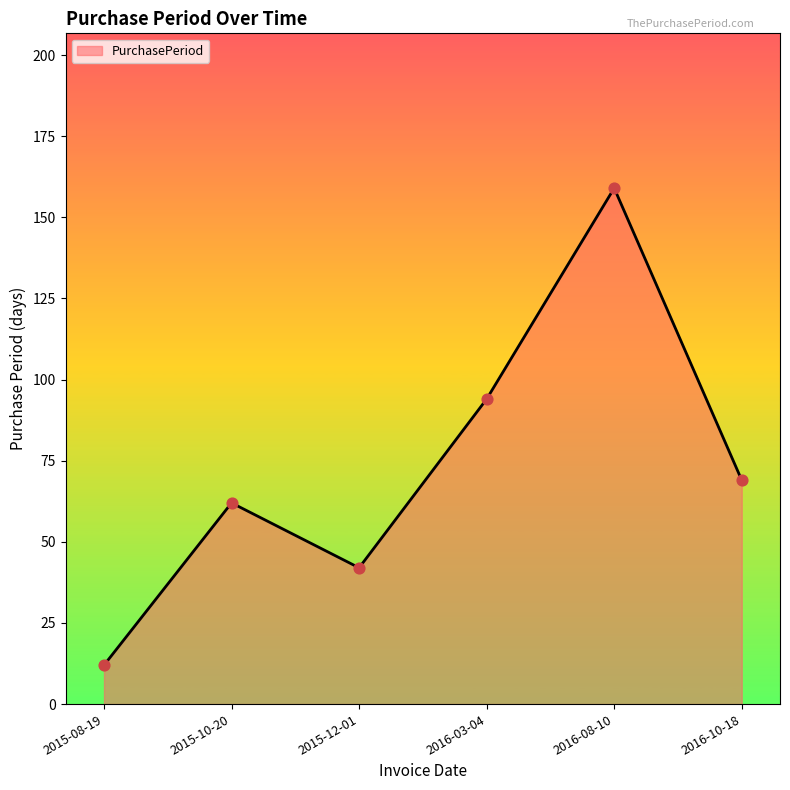

What is the change in value from 2015-08-19 to 2016-10-18?

+57